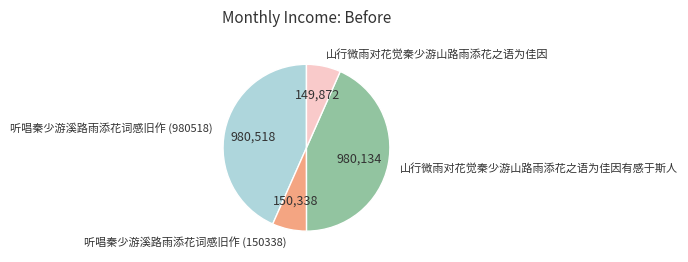

What is the ratio of the value at 听唱秦少游溪路雨添花词感旧作 (150338) to the value at 山行微雨对花觉秦少游山路雨添花之语为佳因?

1.0